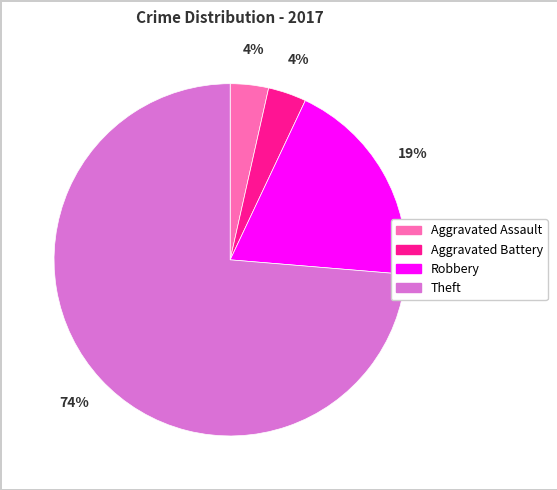

Do Aggravated Assault and Theft together represent more than half of the pie?

Yes